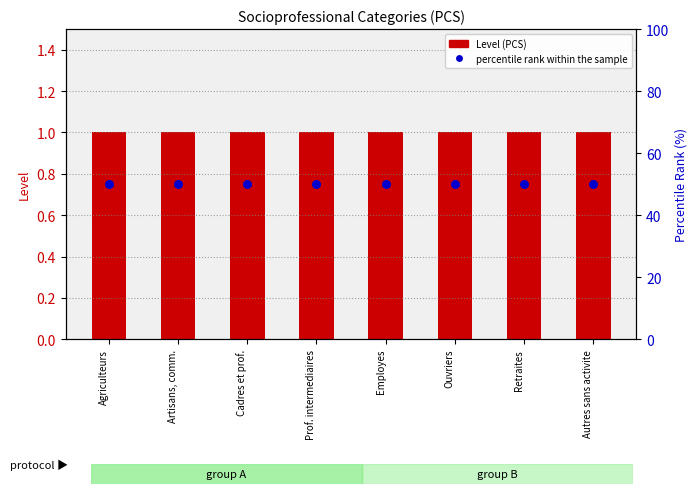

Which series has the largest total across all categories?

percentile rank within the sample